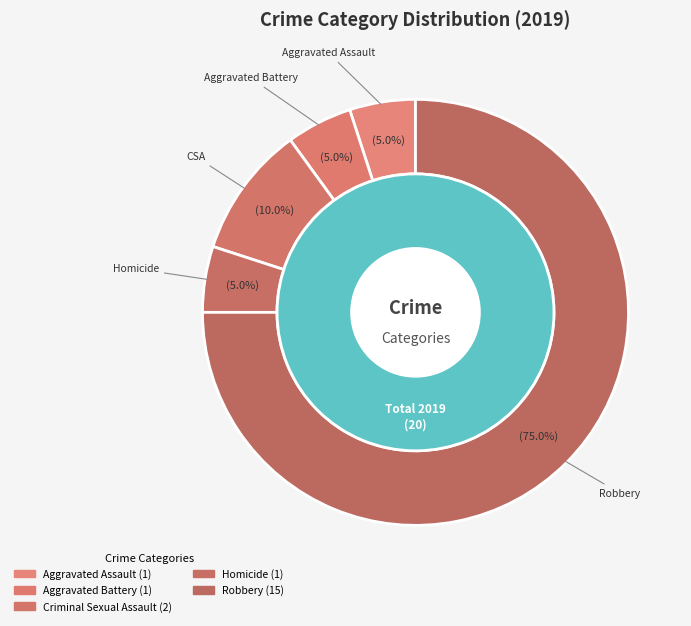

Is there a majority slice in this chart?

Yes